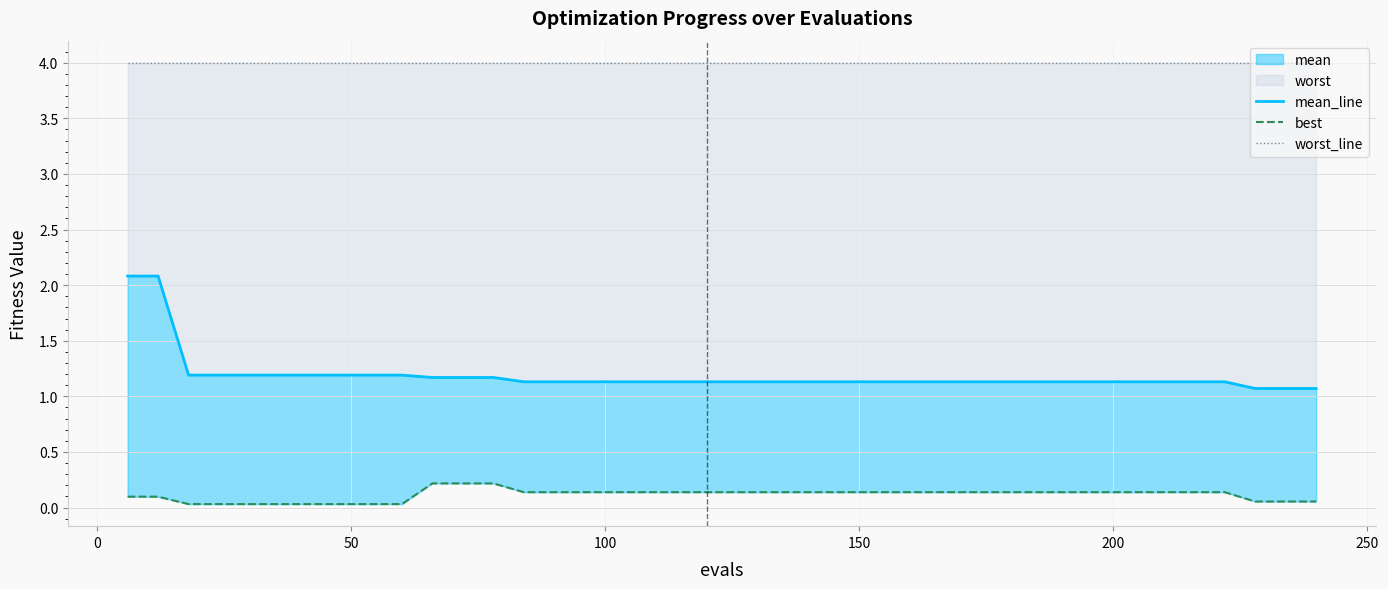

Does the chart display data point markers on the line(s)?

No